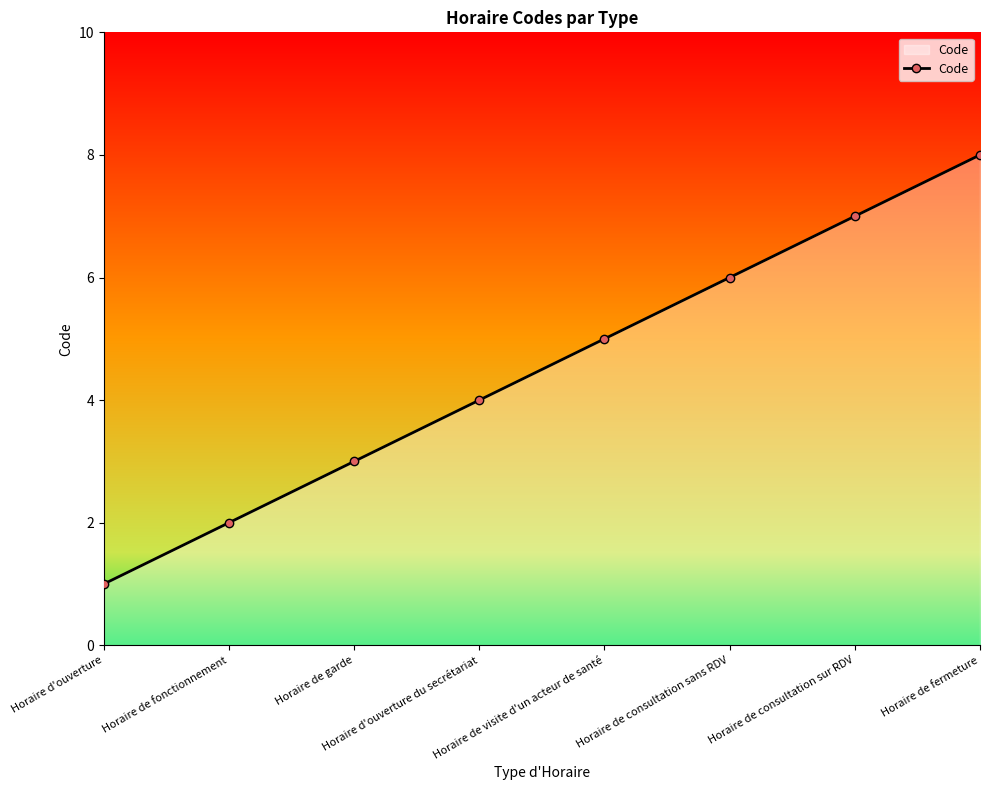

What is the label of the 5th point from the right?

Horaire d'ouverture du secrétariat